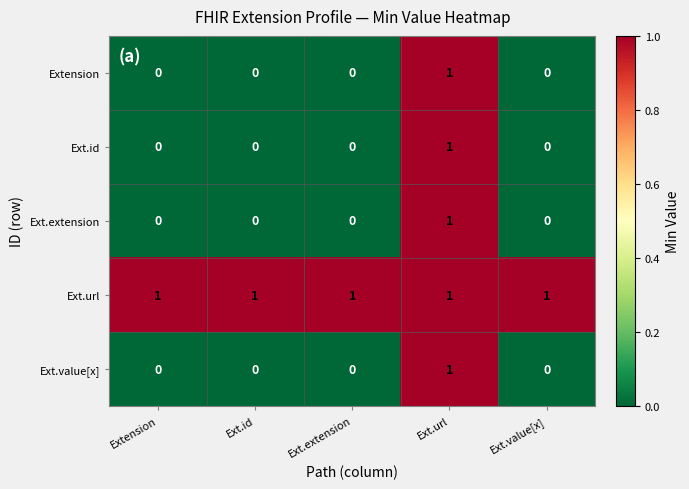

How many data points in Ext.value[x] are above 0?

1